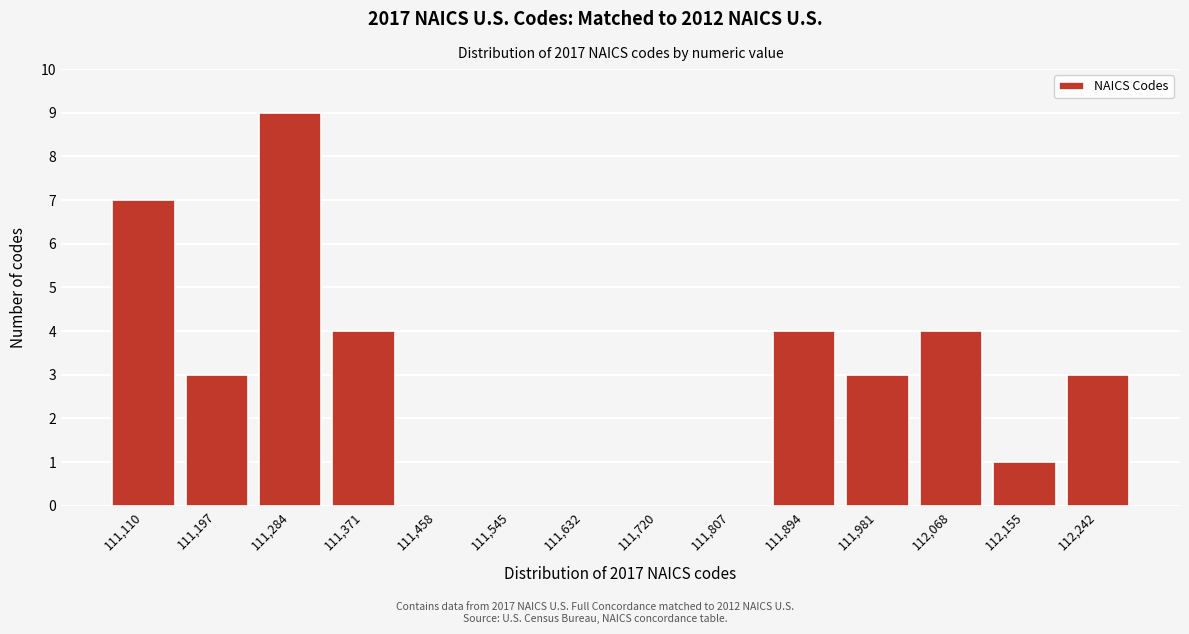

Reading left to right, extract all data points from this chart.

111,110=7	111,197=3	111,284=9	111,371=4	111,458=0	111,545=0	111,632=0	111,720=0	111,807=0	111,894=4	111,981=3	112,068=4	112,155=1	112,242=3